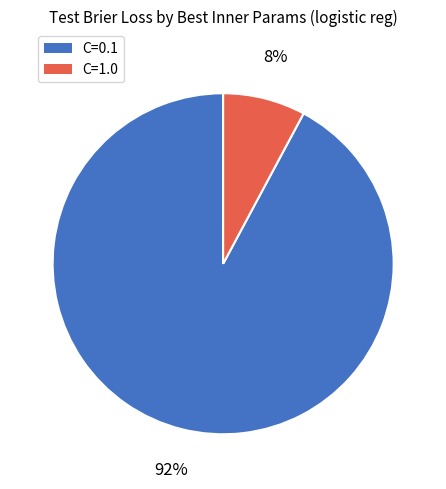

To the nearest percent, what percentage of the pie is C=1.0?

8%